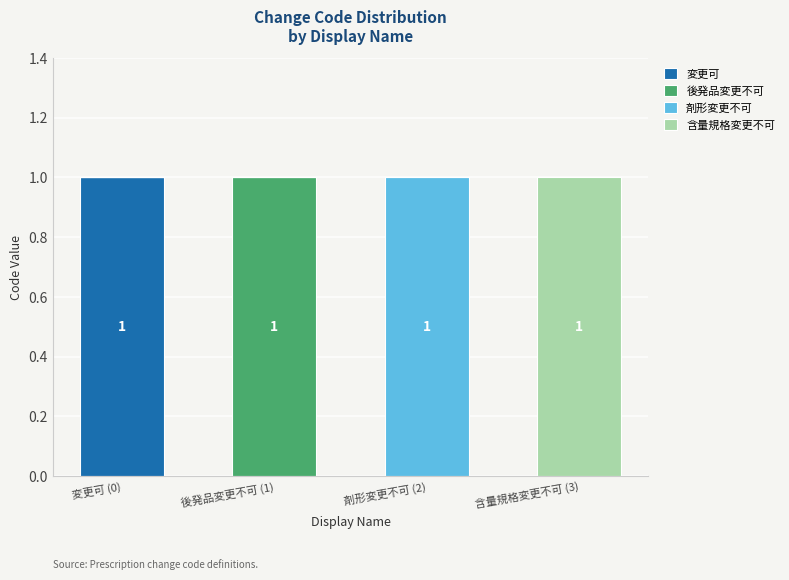

Reading left to right, transcribe the values for 変更可.

変更可 (0)=1	後発品変更不可 (1)=0	剤形変更不可 (2)=0	含量規格変更不可 (3)=0